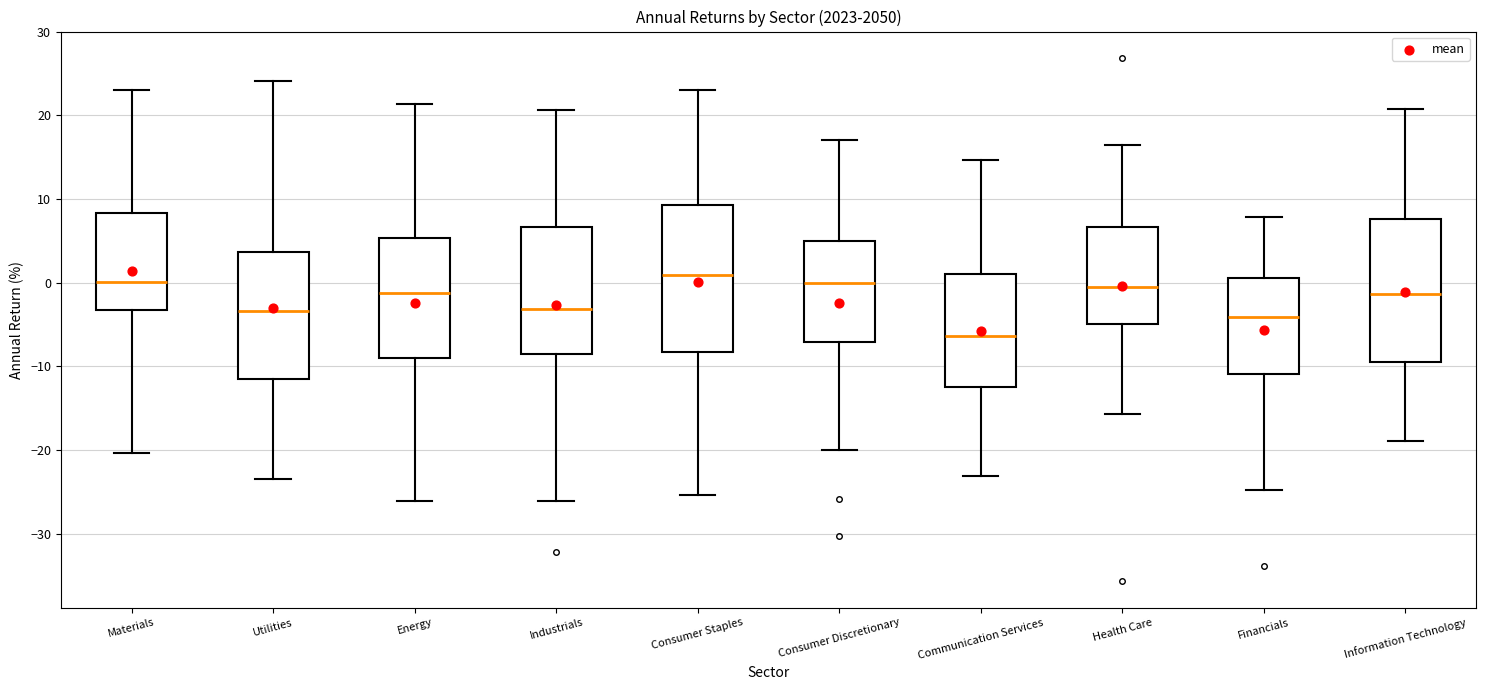

Reading left to right, transcribe this box plot: for each box, give where its median line is, the range the box spans, and where its two whiskers end, as read against the y-axis. The values are not printed on the chart, so give them approximately, as read against the axis.

Materials: median 0, box -3 to 8, whiskers -20 to 23
Utilities: median -3, box -12 to 4, whiskers -23 to 24
Energy: median -1, box -9 to 5, whiskers -26 to 21
Industrials: median -3, box -9 to 7, whiskers -26 to 21
Consumer Staples: median 1, box -8 to 9, whiskers -25 to 23
Consumer Discretionary: median 0, box -7 to 5, whiskers -20 to 17
Communication Services: median -6, box -12 to 1, whiskers -23 to 15
Health Care: median -1, box -5 to 7, whiskers -16 to 17
Financials: median -4, box -11 to 1, whiskers -25 to 8
Information Technology: median -1, box -10 to 8, whiskers -19 to 21